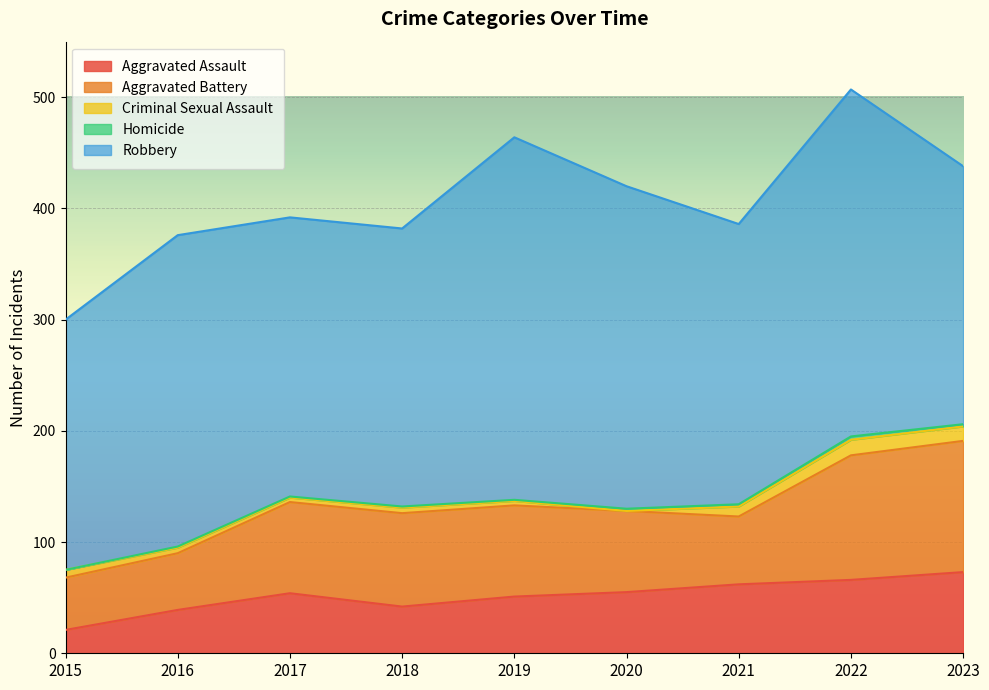

True or false: Criminal Sexual Assault and Aggravated Assault intersect in this chart.

False